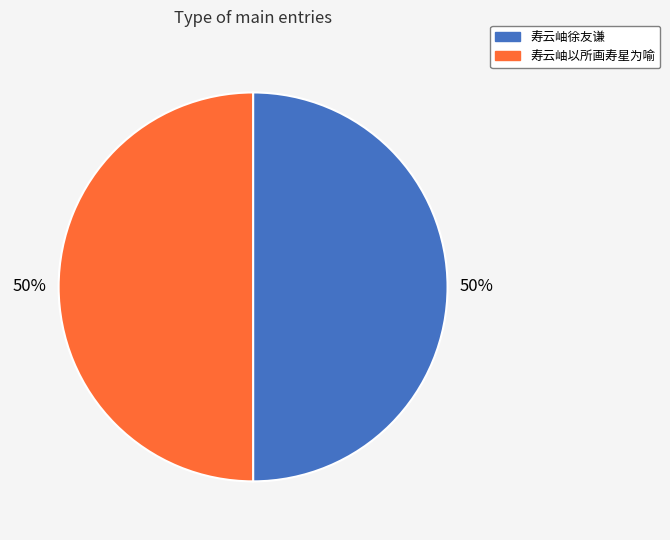

Approximately how many times larger is the value at 寿云岫以所画寿星为喻 compared to 寿云岫徐友谦?

1.0